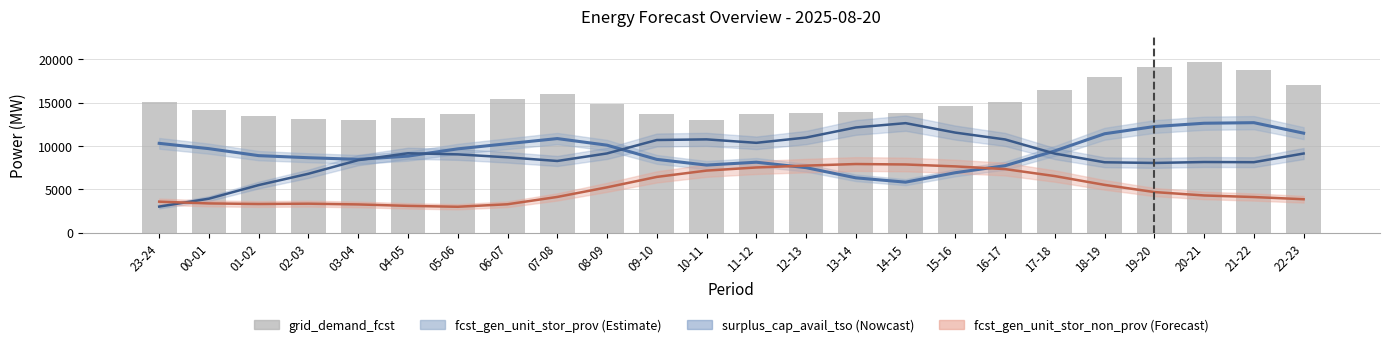

What value does the fcst_gen_unit_stor_prov series have at 18-19, to the nearest 100?

11400